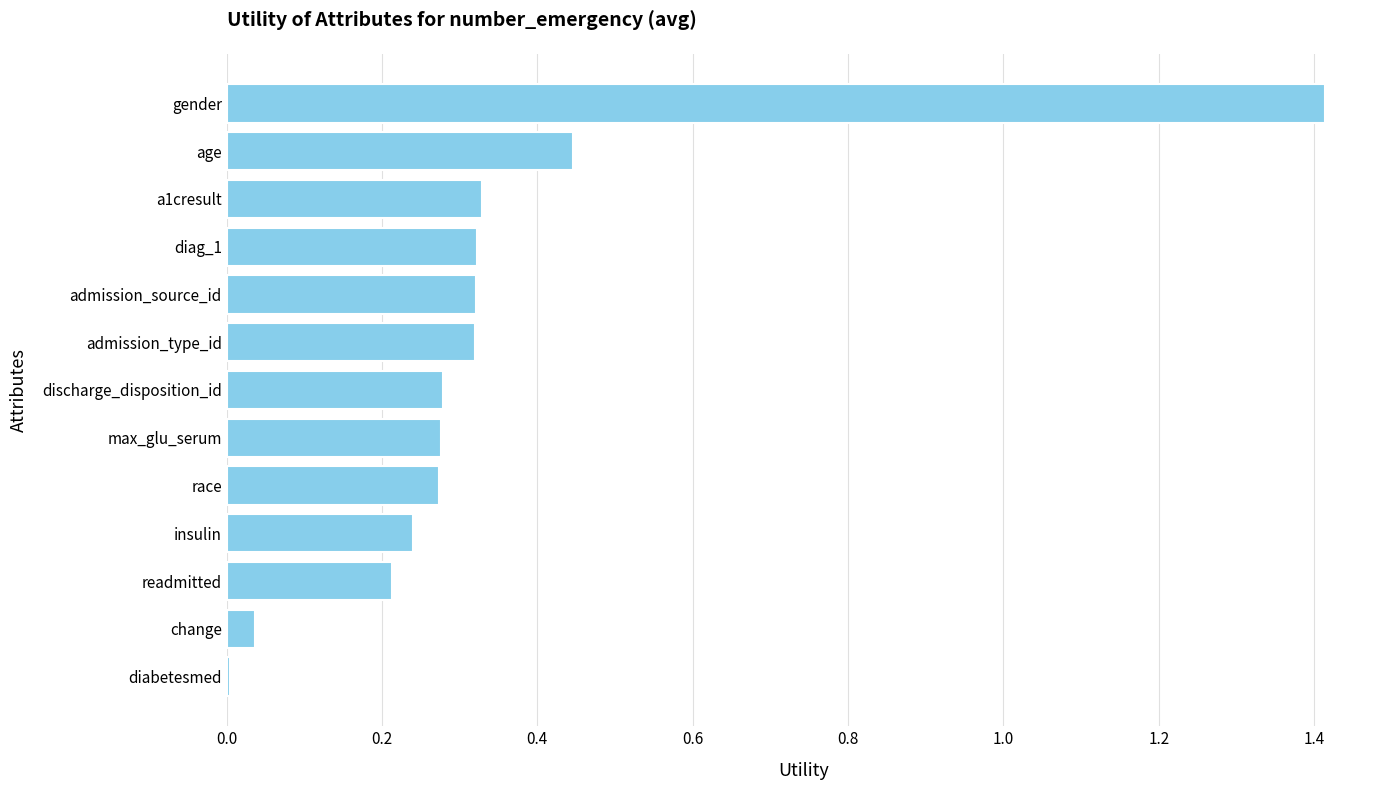

Which has a higher value, diag_1 or max_glu_serum?

diag_1